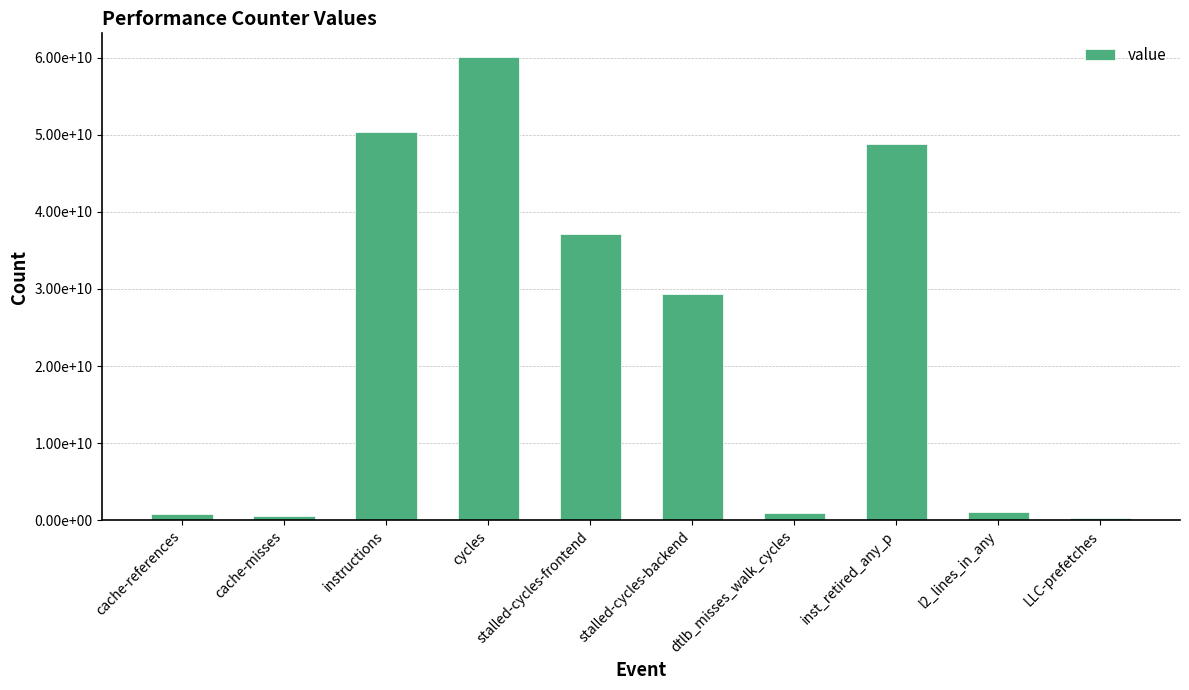

Between l2_lines_in_any and instructions, which is larger?

instructions